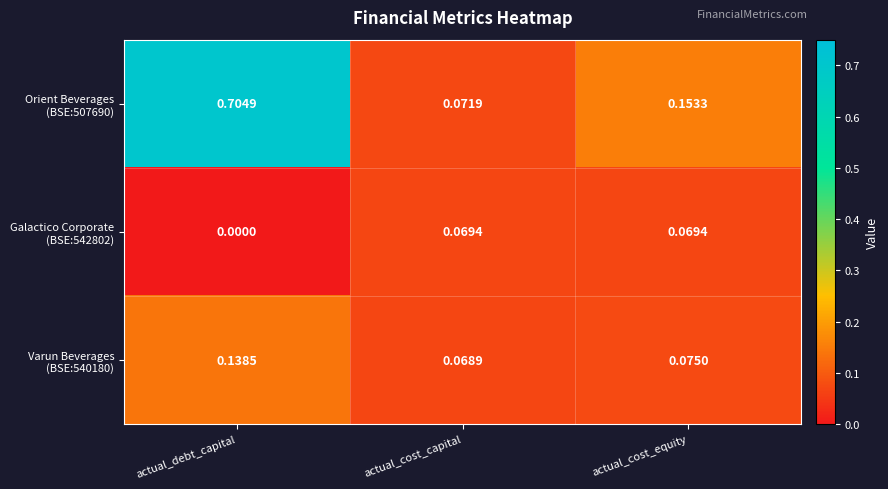

At which category is the sum across all series the highest?

actual_debt_capital